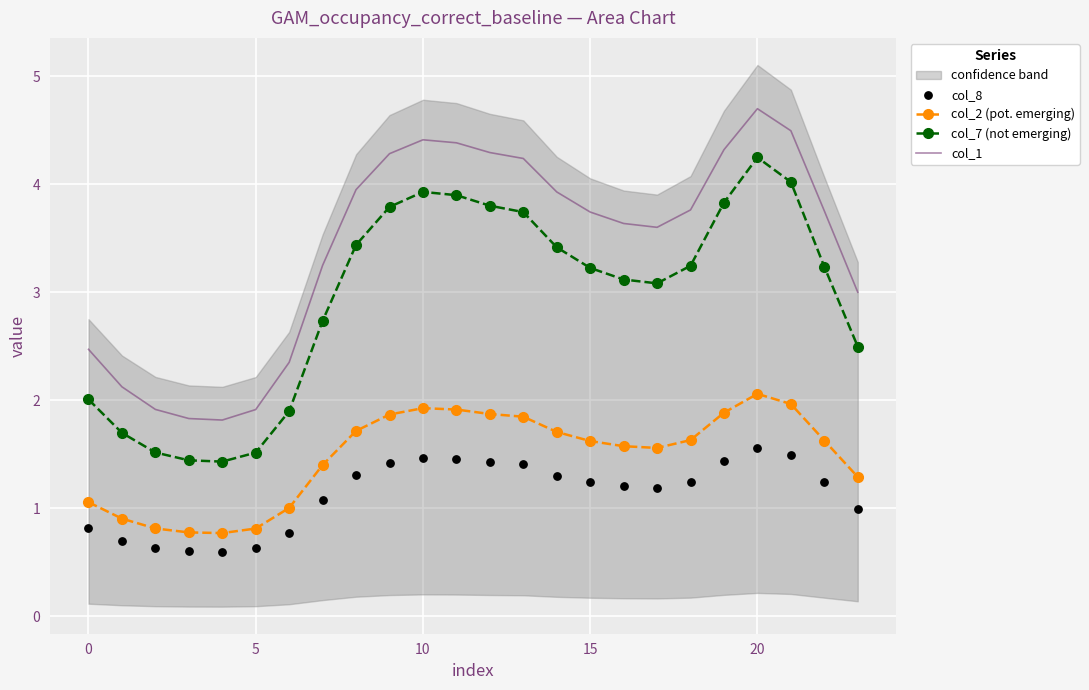

What are all the series names shown in the legend?

col_2 (pot. emerging), col_7 (not emerging), col_1, col_8